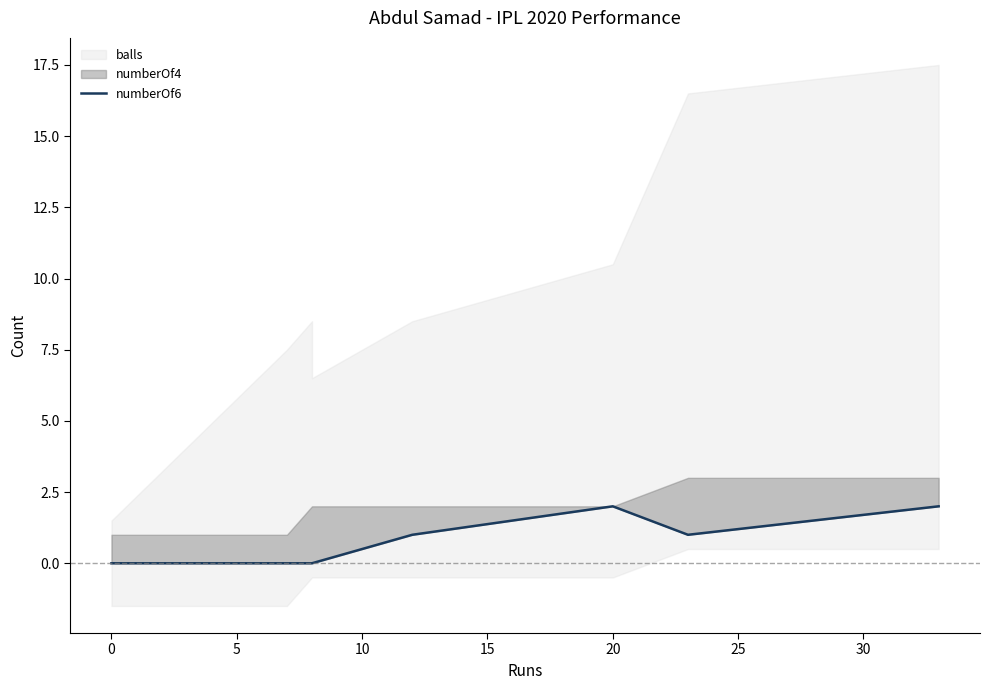

Count the values in the range 0 to 2.

8